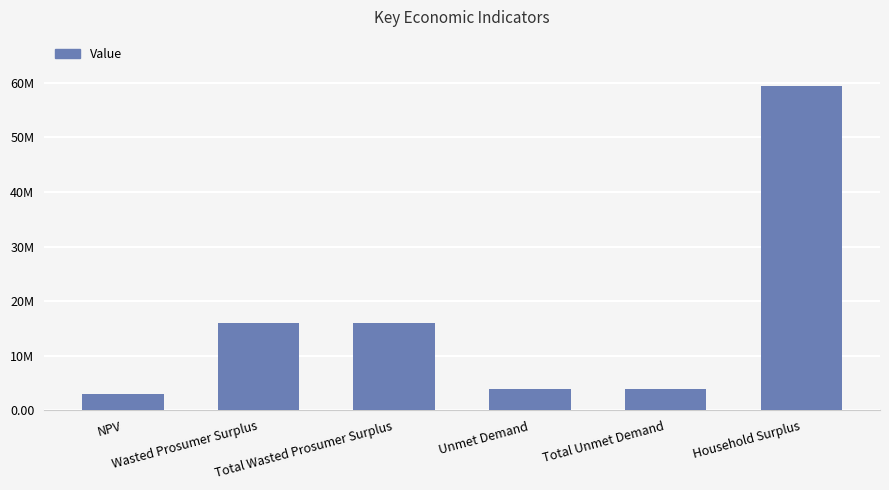

What is the average value?

17071015.6